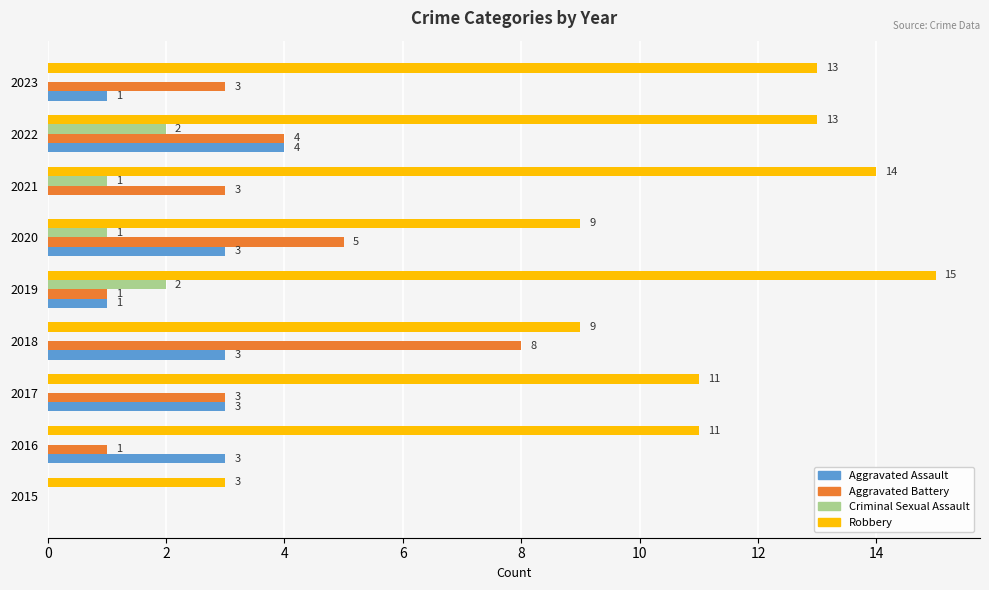

What is the sum of all Aggravated Assault values?

18